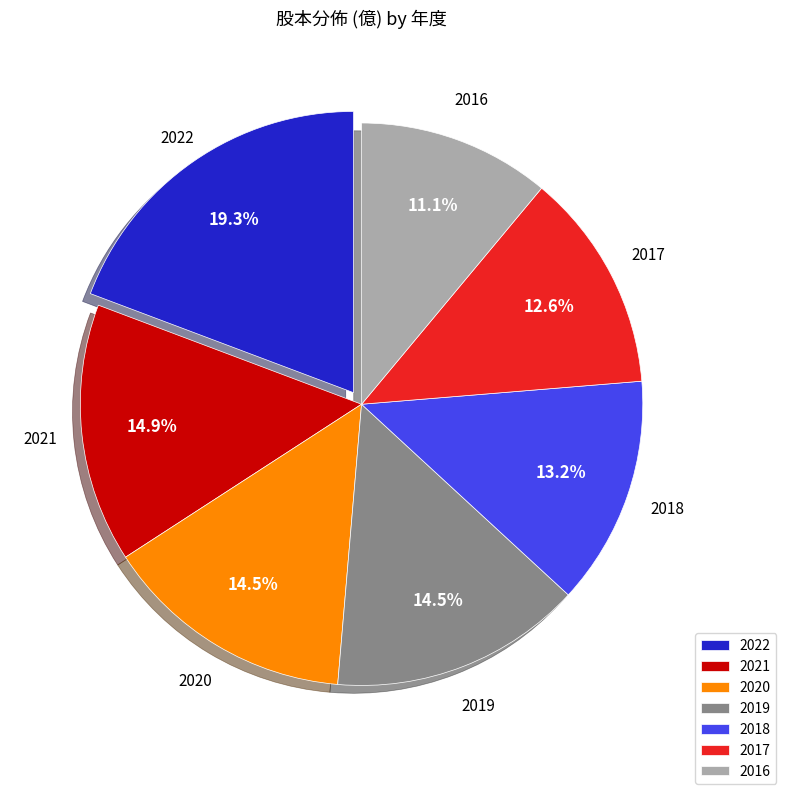

Which slice is the smallest?

2016